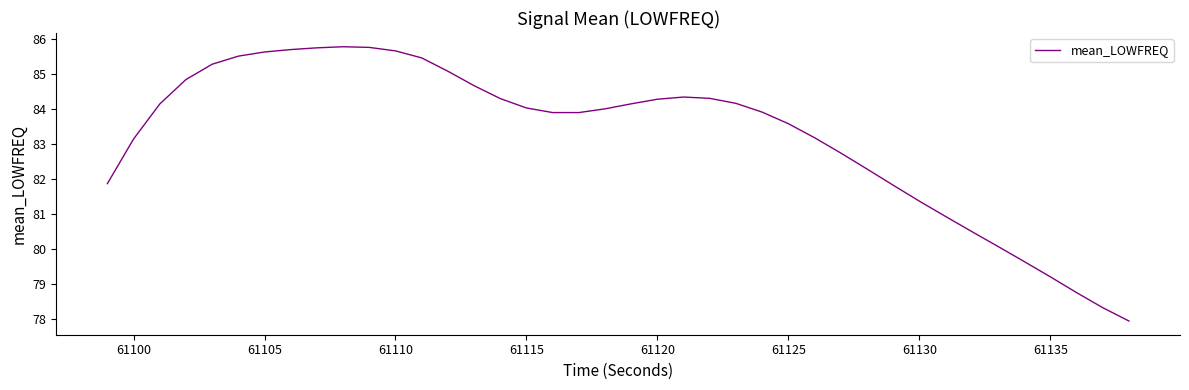

How many lines are shown in the chart?

1